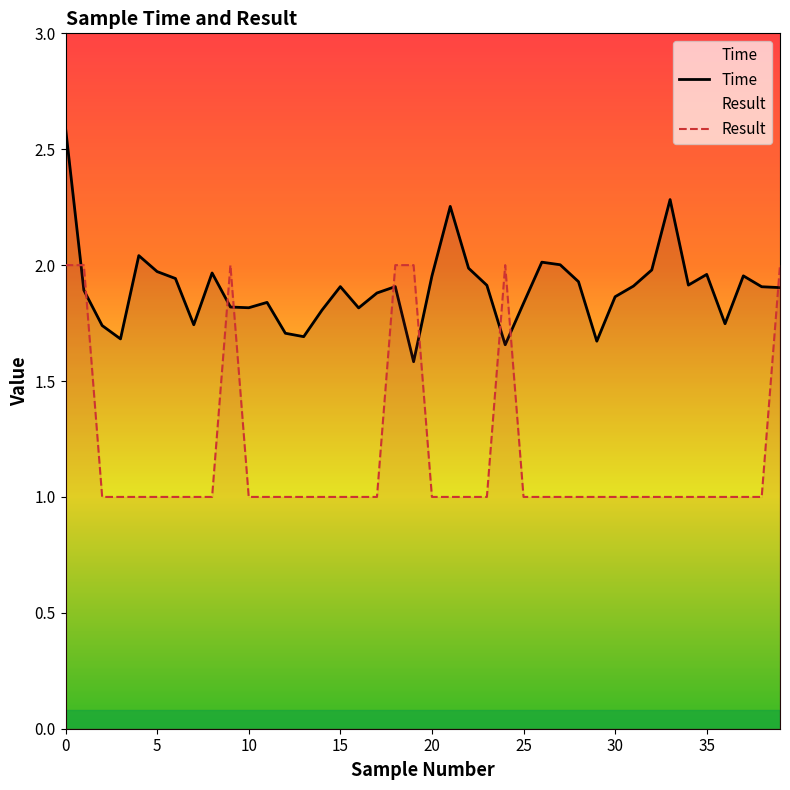

How many interior local peaks does the Time series have?

10